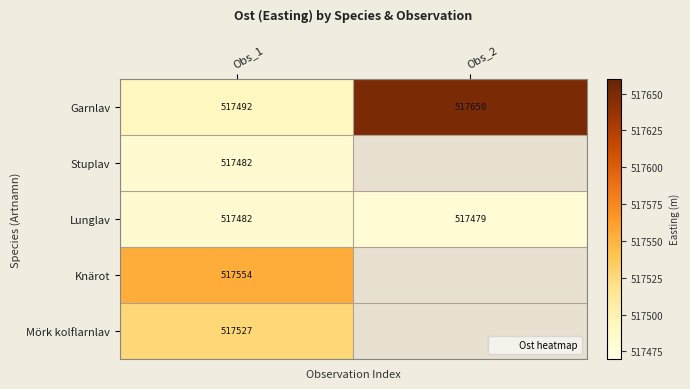

List the series in order of their peak value, highest first.

Garnlav, Knärot, Mörk kolflarnlav, Lunglav, Stuplav